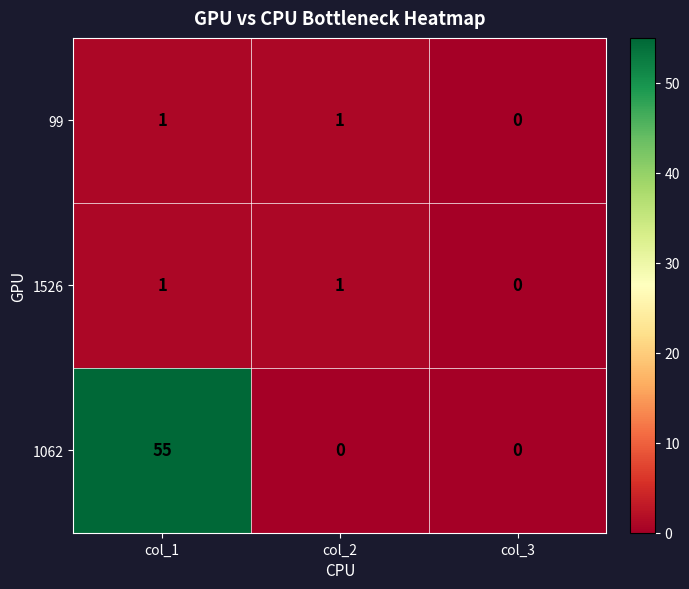

What is the sum of all 1062 values?

55